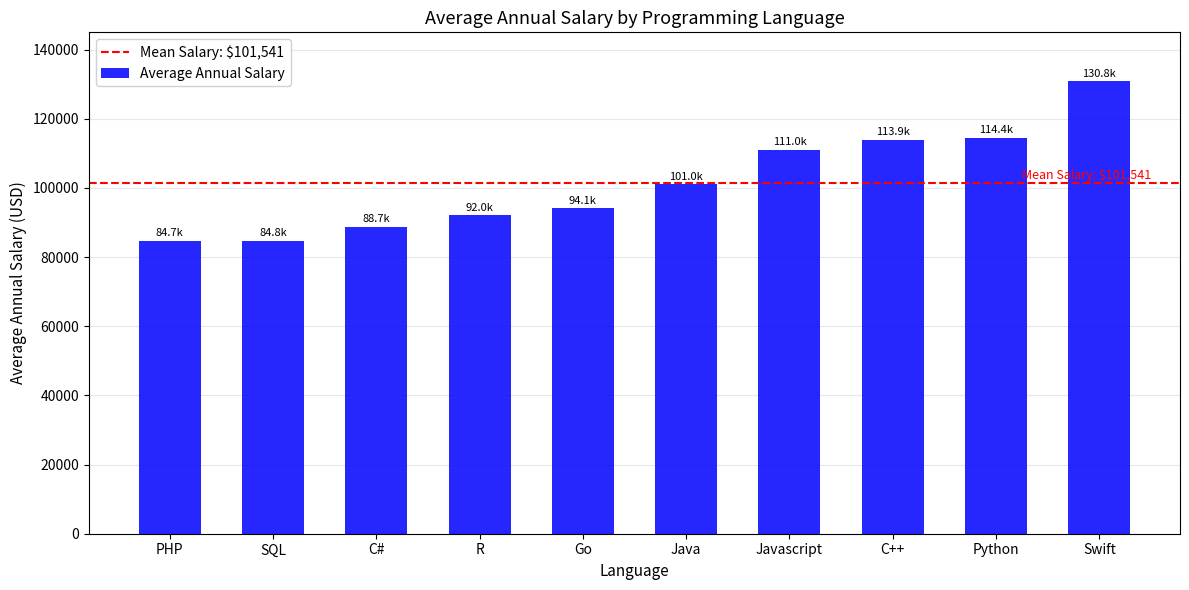

What position from the left is Swift?

10